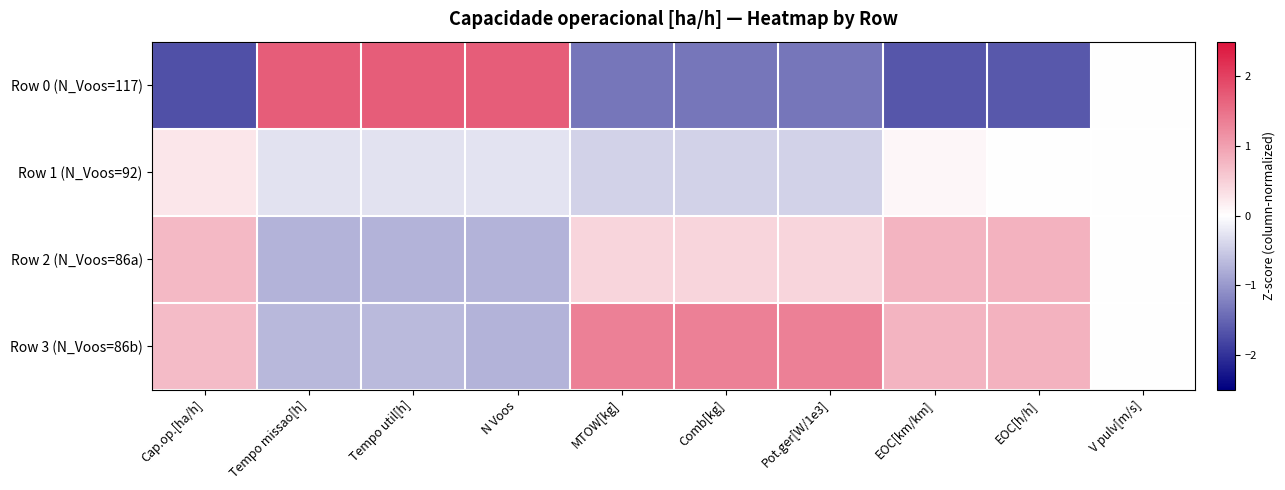

Reading left to right, transcribe all the data shown in this chart.

Row 0 (N_Voos=117): Cap.op.[ha/h]=-1.7	Tempo missao[h]=1.7	Tempo util[h]=1.7	N Voos=1.7	MTOW[kg]=-1.3	Comb[kg]=-1.3	Pot.ger[W/1e3]=-1.3	EOC[km/km]=-1.7	EOC[h/h]=-1.6	V pulv[m/s]=0.0
Row 1 (N_Voos=92): Cap.op.[ha/h]=0.3	Tempo missao[h]=-0.3	Tempo util[h]=-0.3	N Voos=-0.3	MTOW[kg]=-0.4	Comb[kg]=-0.4	Pot.ger[W/1e3]=-0.4	EOC[km/km]=0.1	EOC[h/h]=0.0	V pulv[m/s]=0.0
Row 2 (N_Voos=86a): Cap.op.[ha/h]=0.7	Tempo missao[h]=-0.7	Tempo util[h]=-0.7	N Voos=-0.7	MTOW[kg]=0.4	Comb[kg]=0.4	Pot.ger[W/1e3]=0.4	EOC[km/km]=0.8	EOC[h/h]=0.8	V pulv[m/s]=0.0
Row 3 (N_Voos=86b): Cap.op.[ha/h]=0.7	Tempo missao[h]=-0.7	Tempo util[h]=-0.7	N Voos=-0.7	MTOW[kg]=1.3	Comb[kg]=1.3	Pot.ger[W/1e3]=1.3	EOC[km/km]=0.8	EOC[h/h]=0.8	V pulv[m/s]=0.0